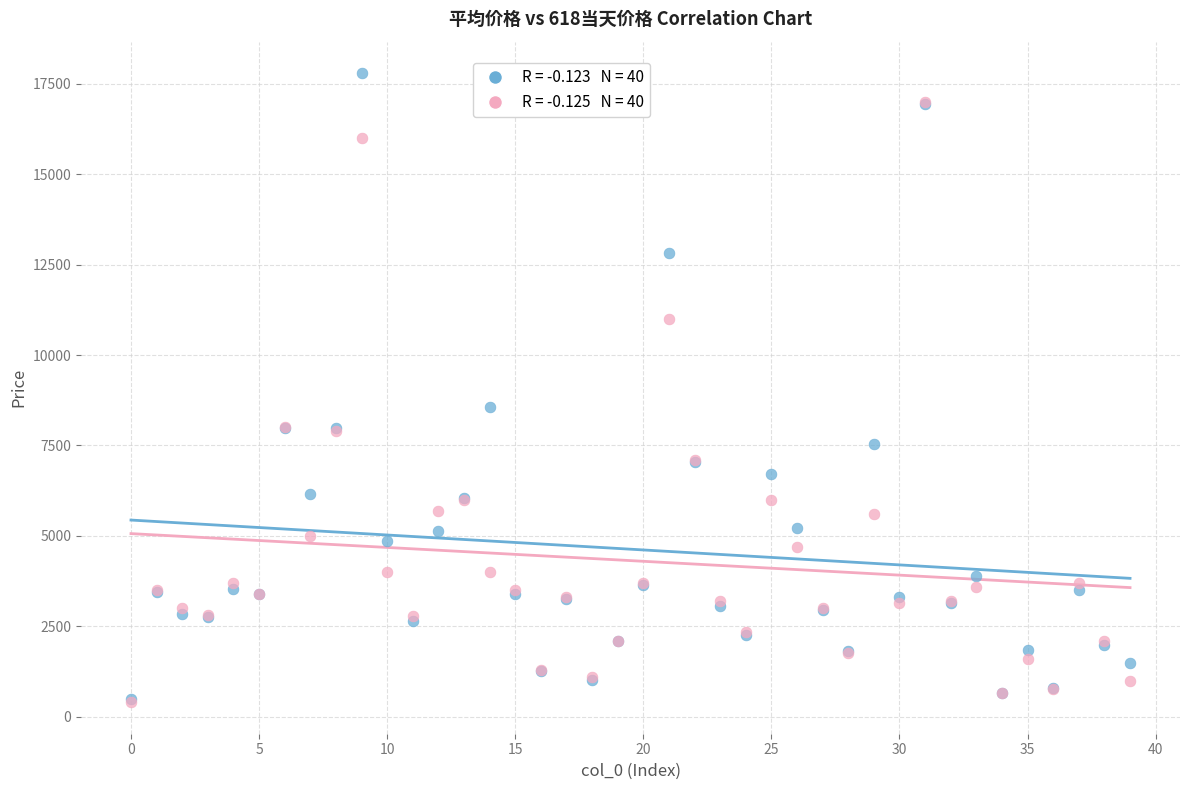

Across all series, what Y value is closest to 9096?

8552.4